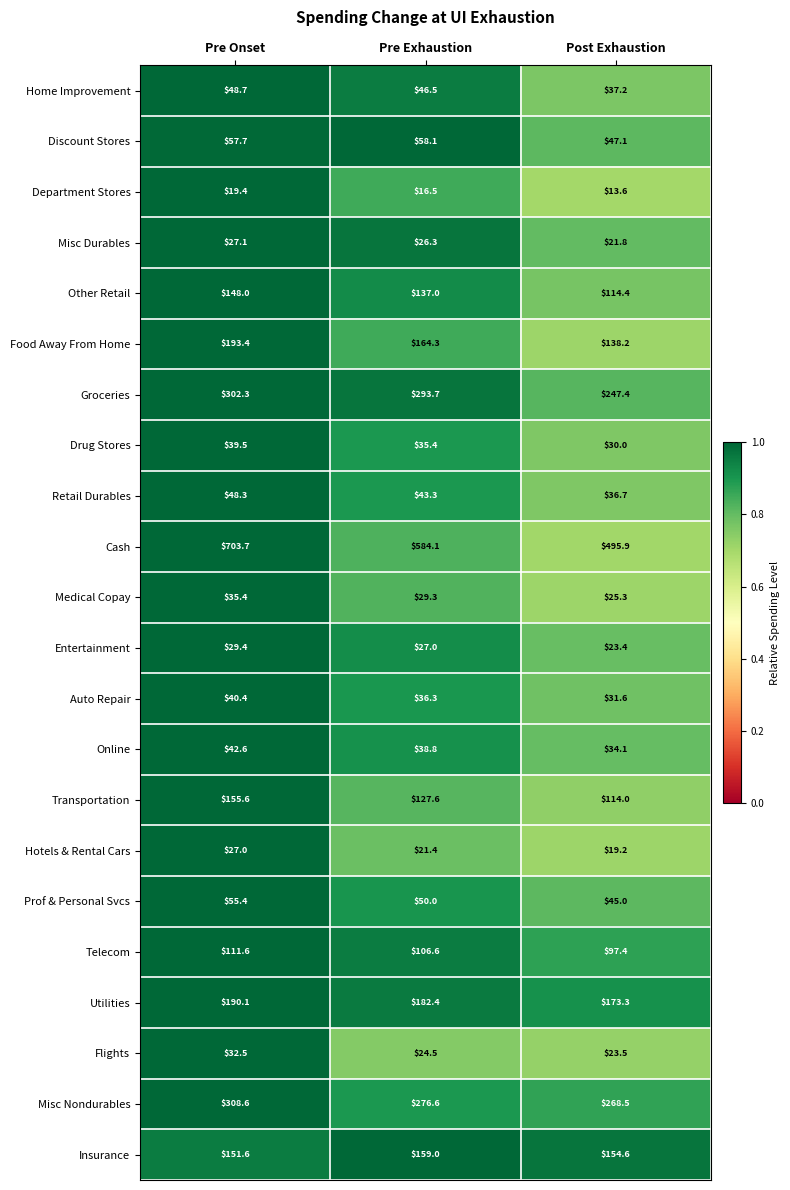

The value of Misc Nondurables at Pre Exhaustion is 143.4. True or false?

False